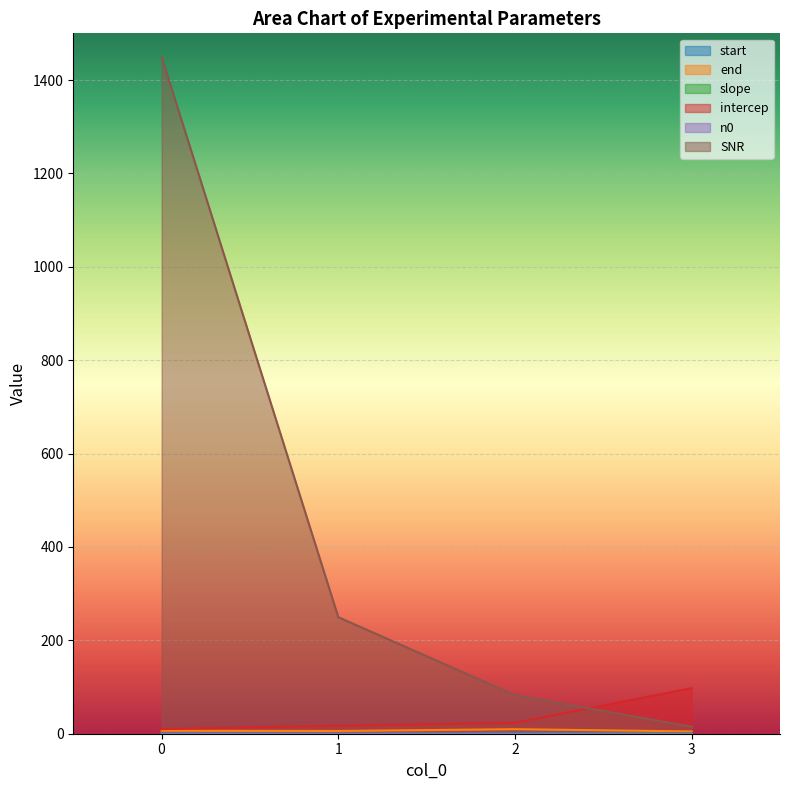

What is the average value of the start series?

1.5